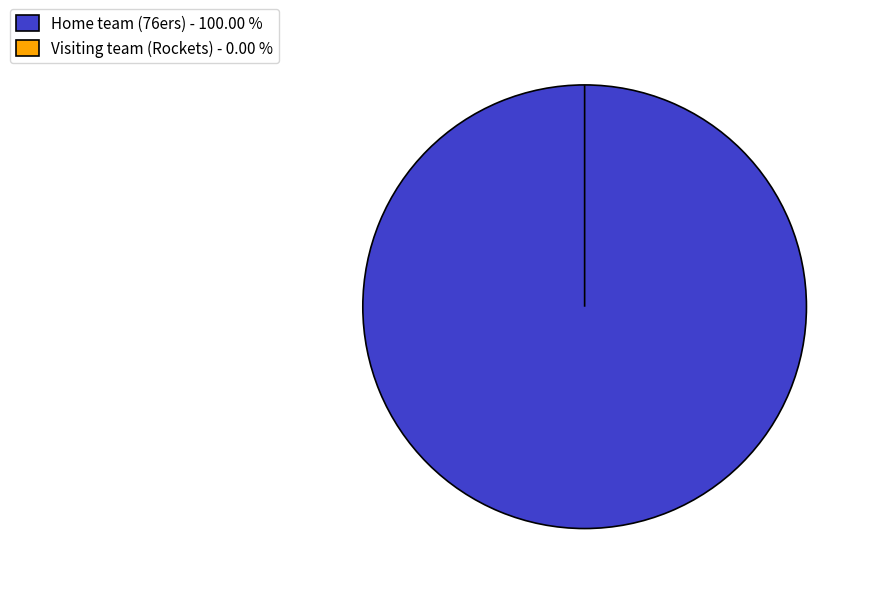

To the nearest percent, what is the difference between the largest and smallest slice percentages?

100%